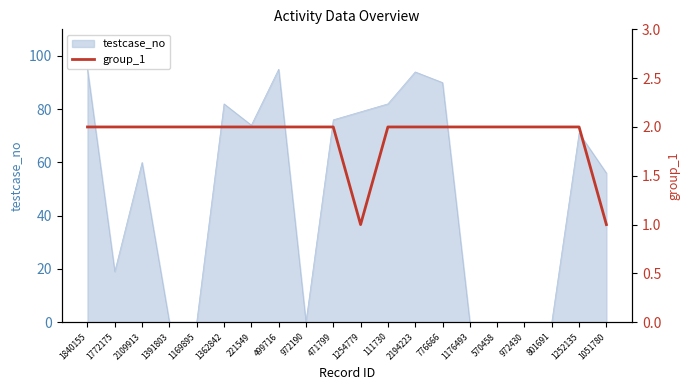

What position from the left is 1772175?

2